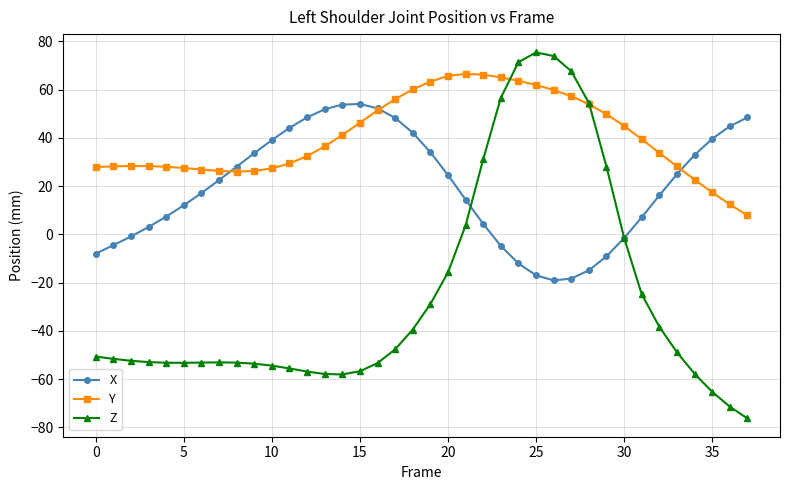

How many positive values does the Z series have?

9